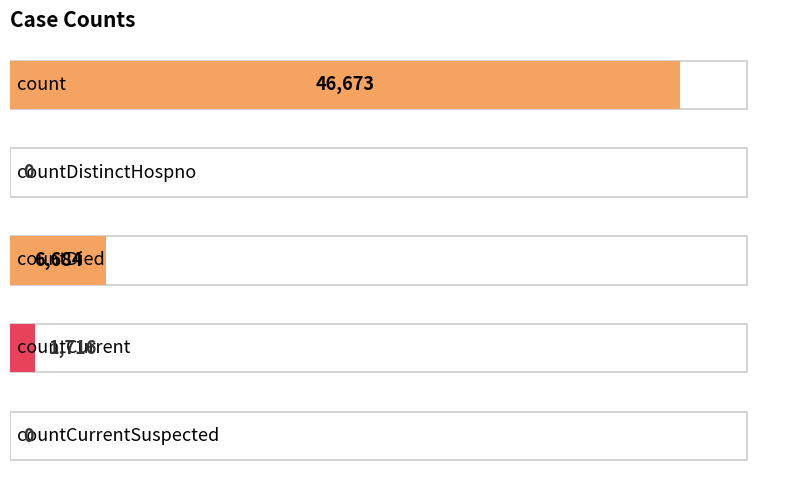

What is the difference between the second highest and second lowest values?

6684